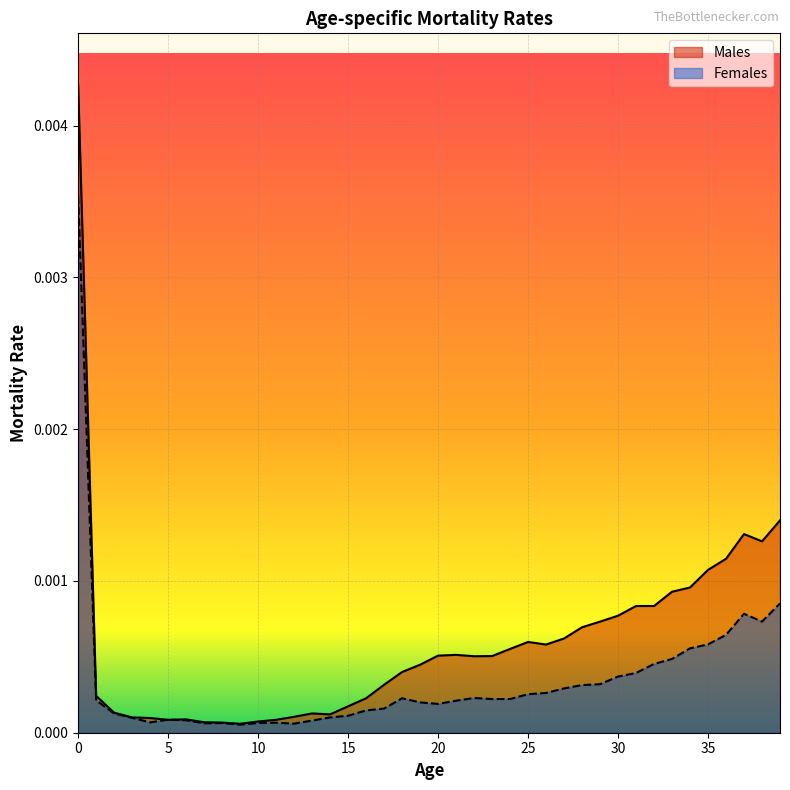

At 37, list the series in order from smallest to largest.

Females, Males